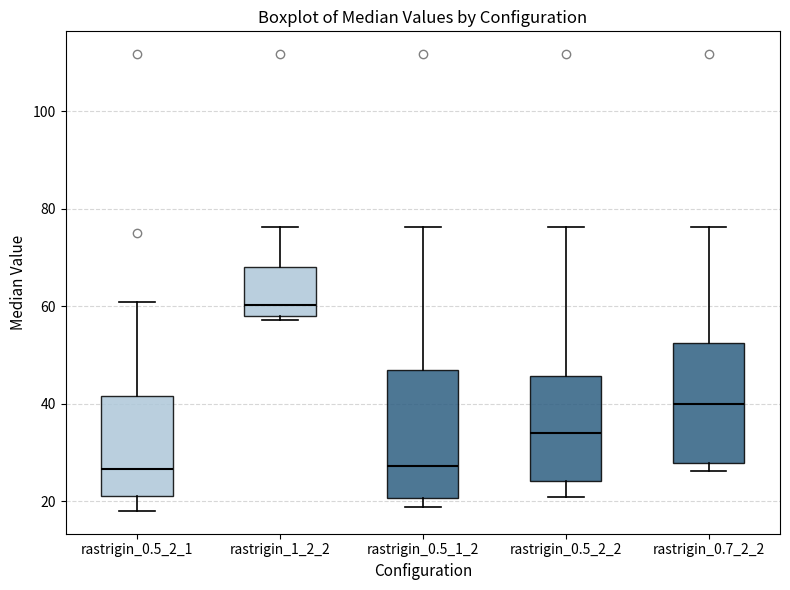

Where is the upper edge of the box for rastrigin_0.7_2_2 on the y-axis? The values are not printed on the chart, so give them approximately, as read against the axis.

52